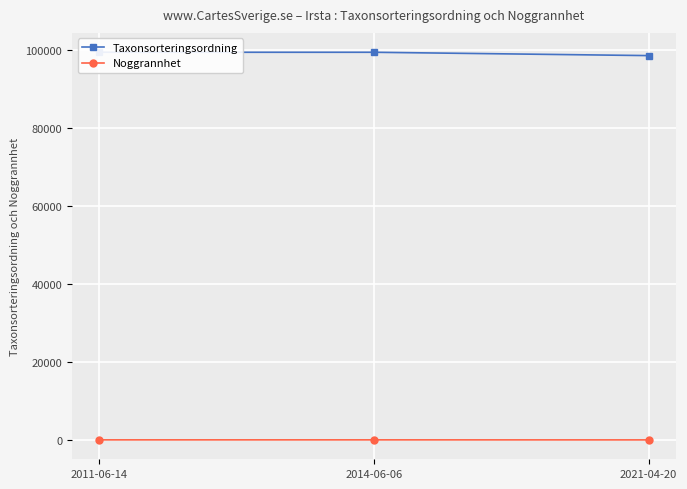

Reading left to right, extract all data points from this chart.

Taxonsorteringsordning: 99394	99394	98539
Noggrannhet: 10	10	1